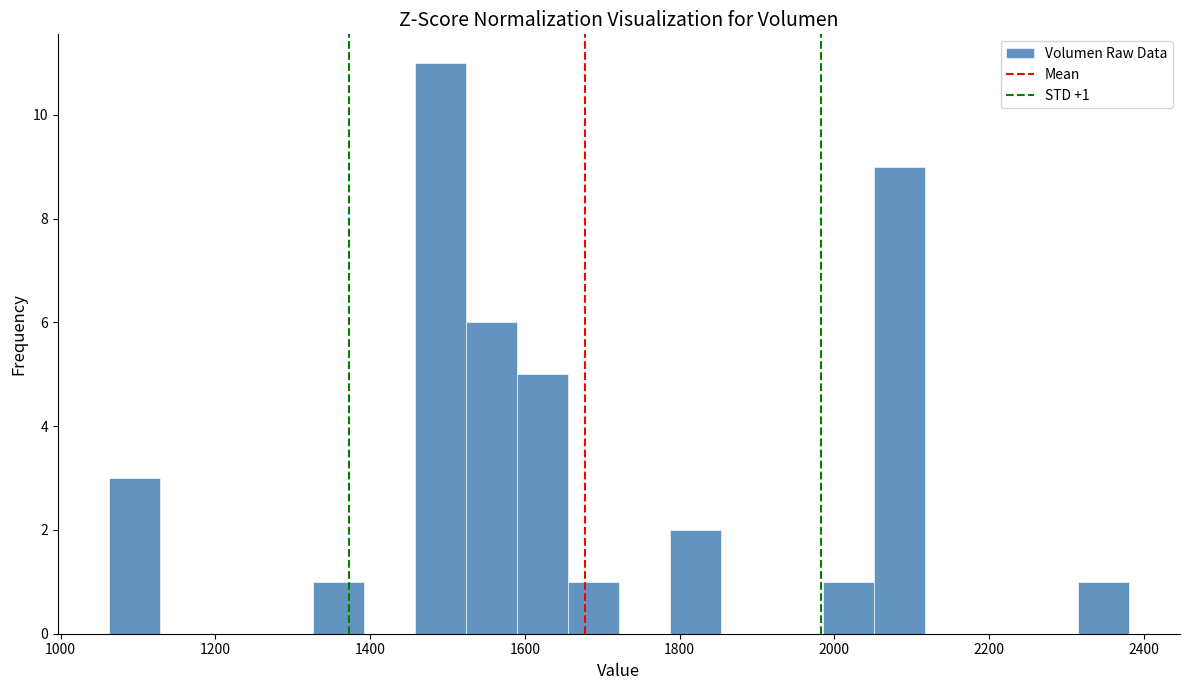

Around what value on the x-axis is the tallest bar? Give the approximate position of its centre, as read against the axis.

1500